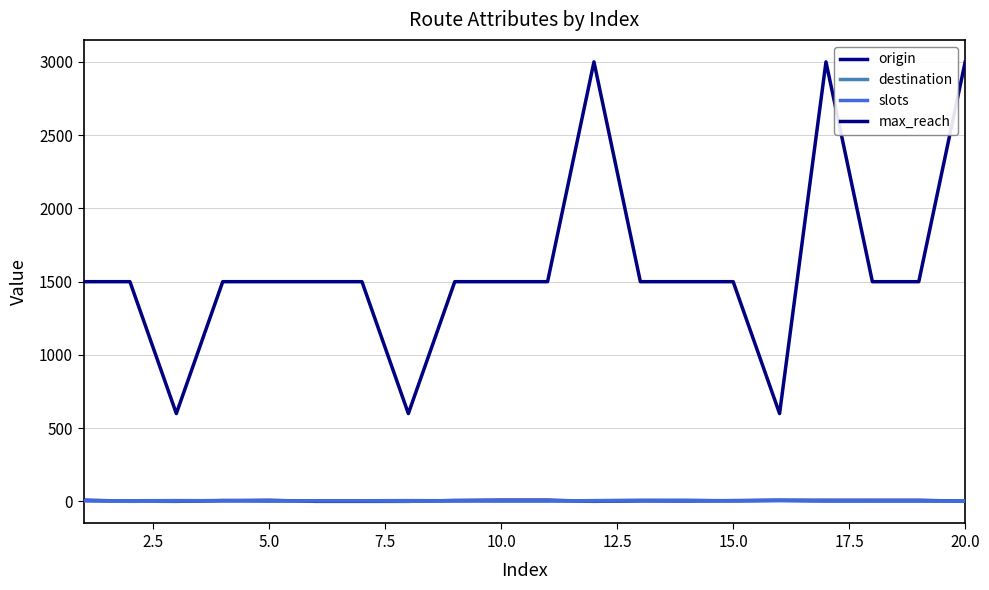

What is the value of the max_reach point at the 8th from the left?

600